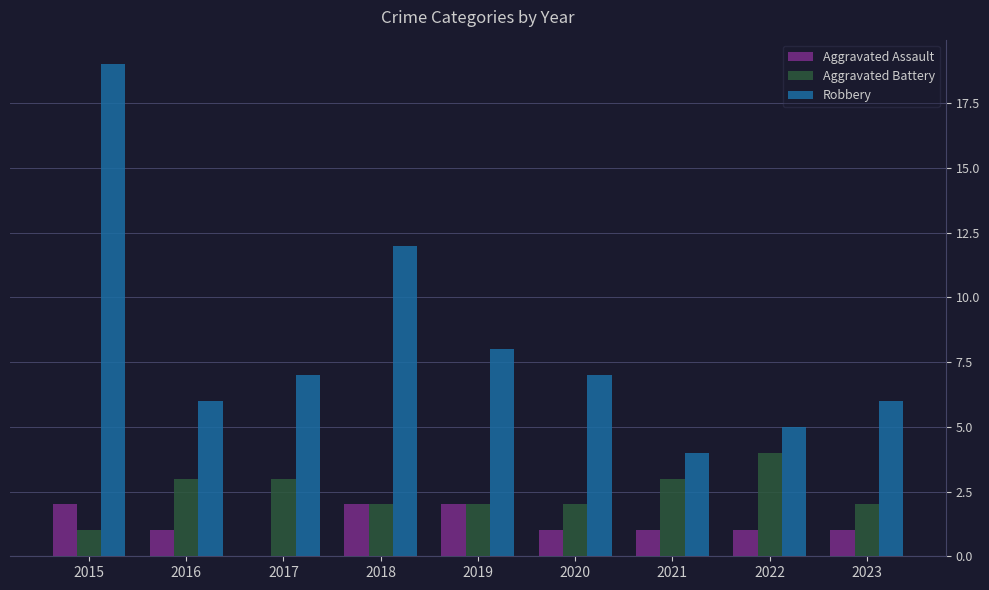

What is the sum of all Robbery values?

74